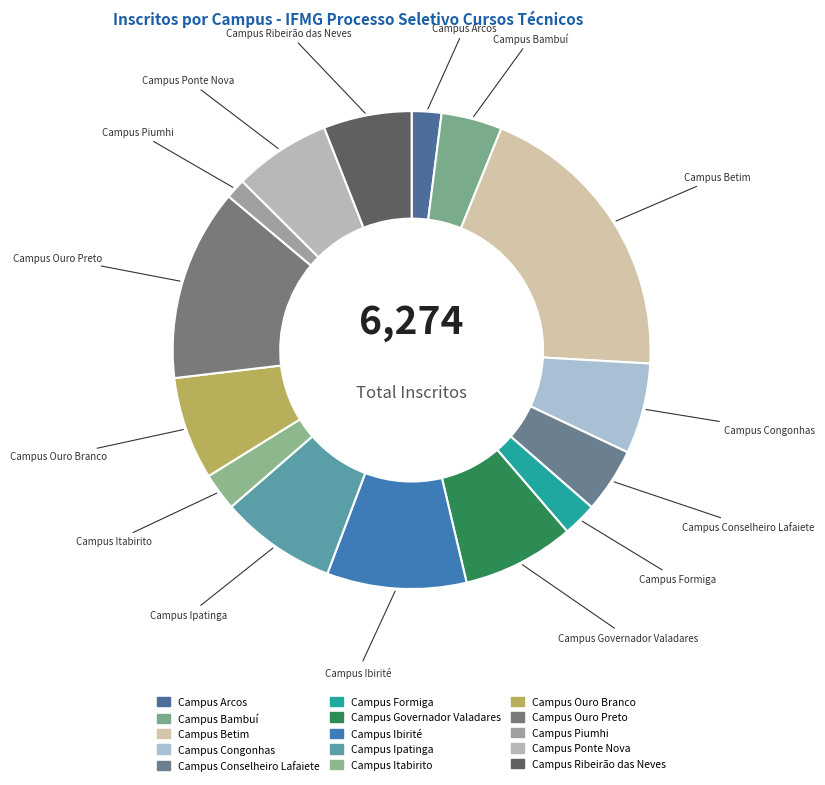

To the nearest percent, what percentage of the pie is Campus Ribeirão das Neves?

6%